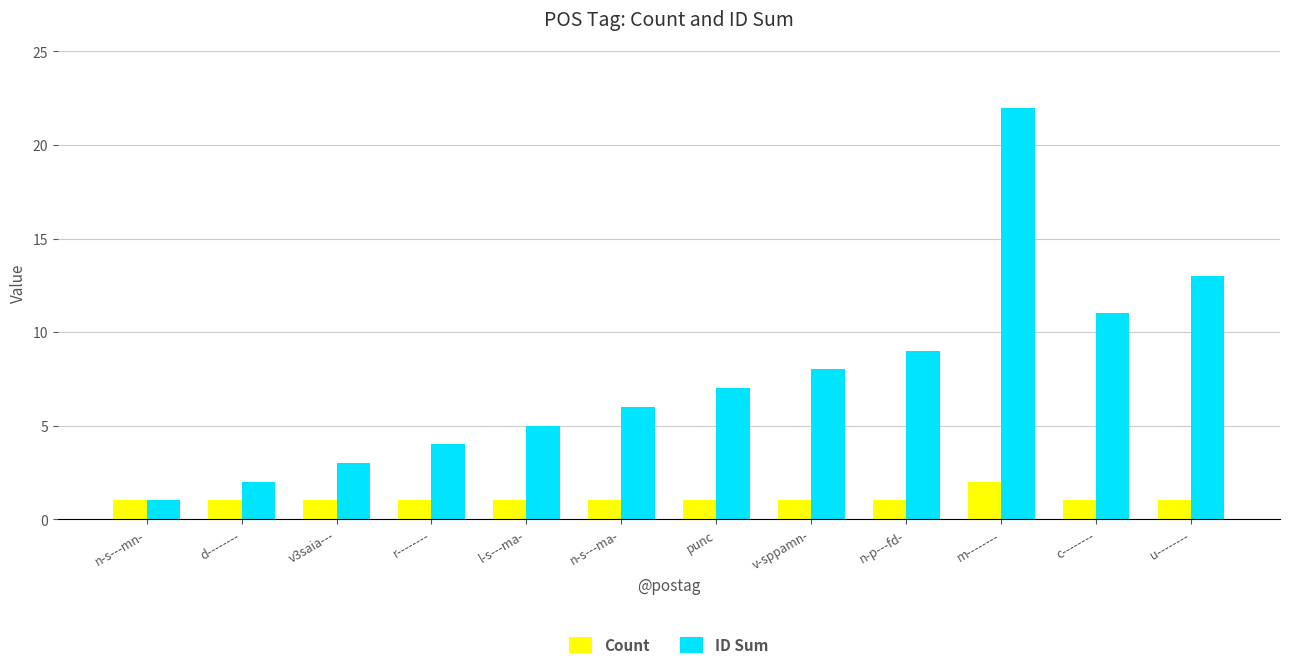

True or false: ID Sum has a value of 3 at d--------.

False